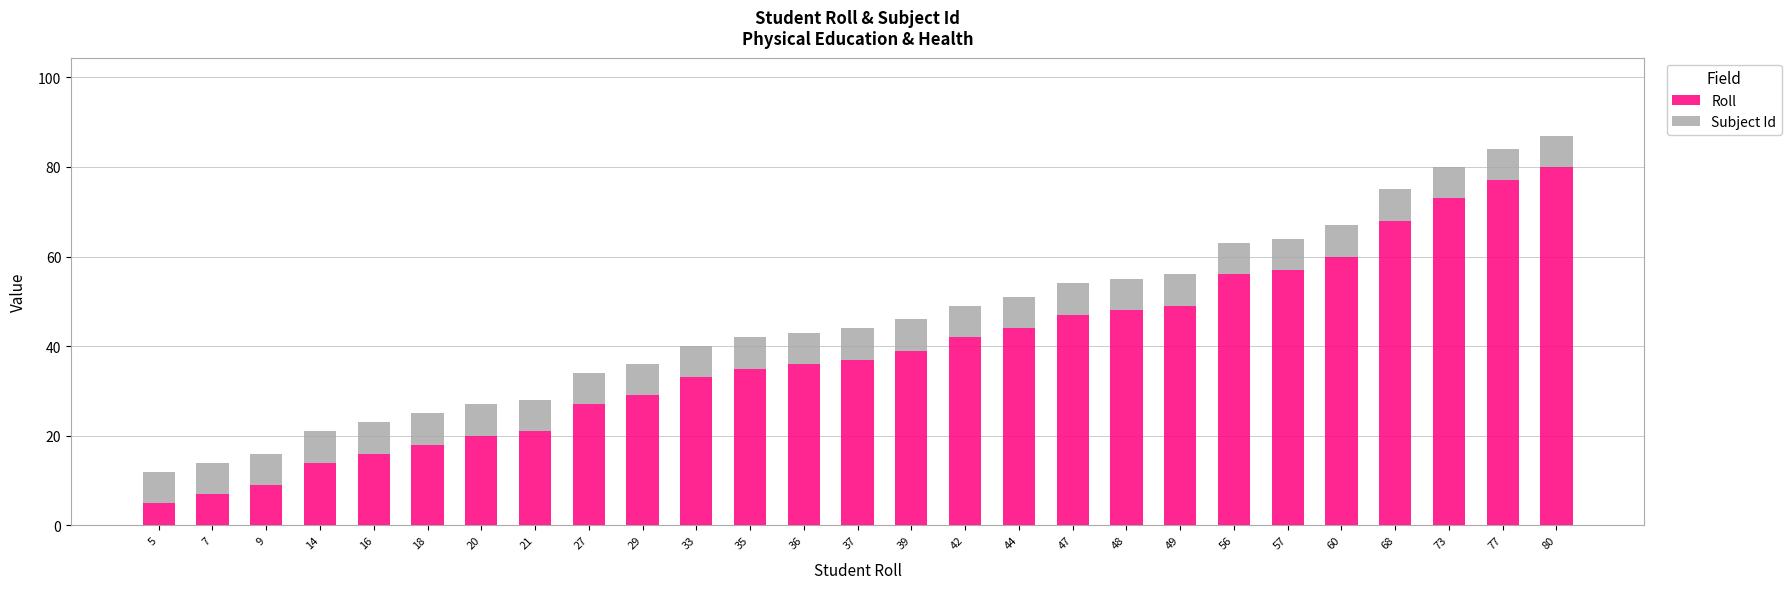

How many bars are there in total?

27